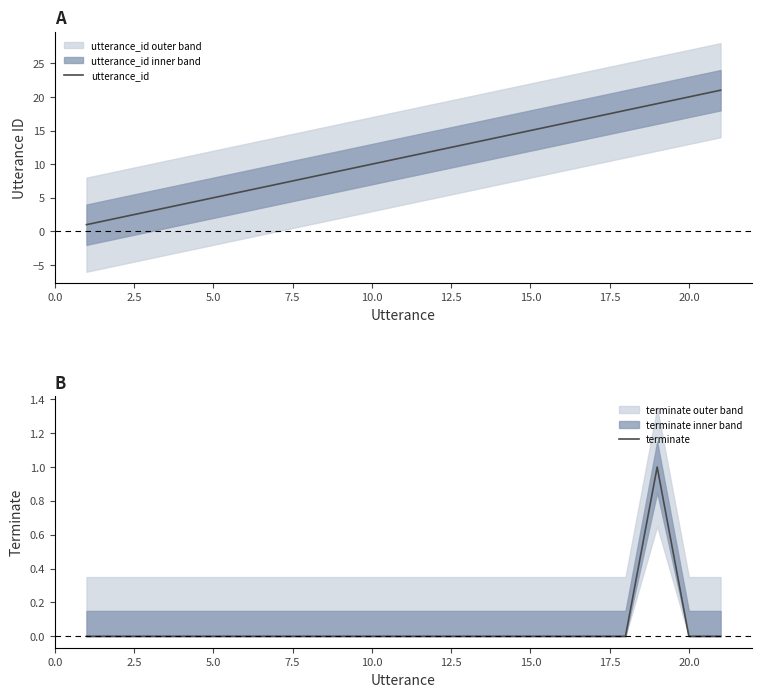

True or false: terminate and utterance_id intersect in this chart.

False